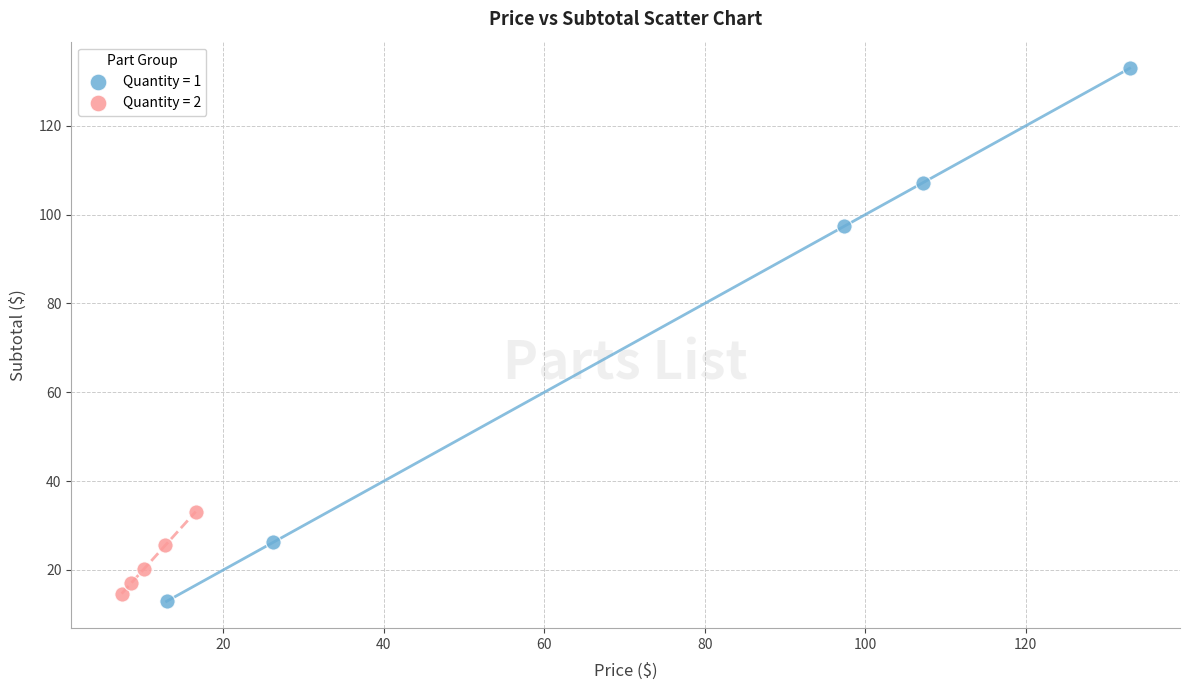

Which series reaches the maximum Y coordinate?

Quantity = 1